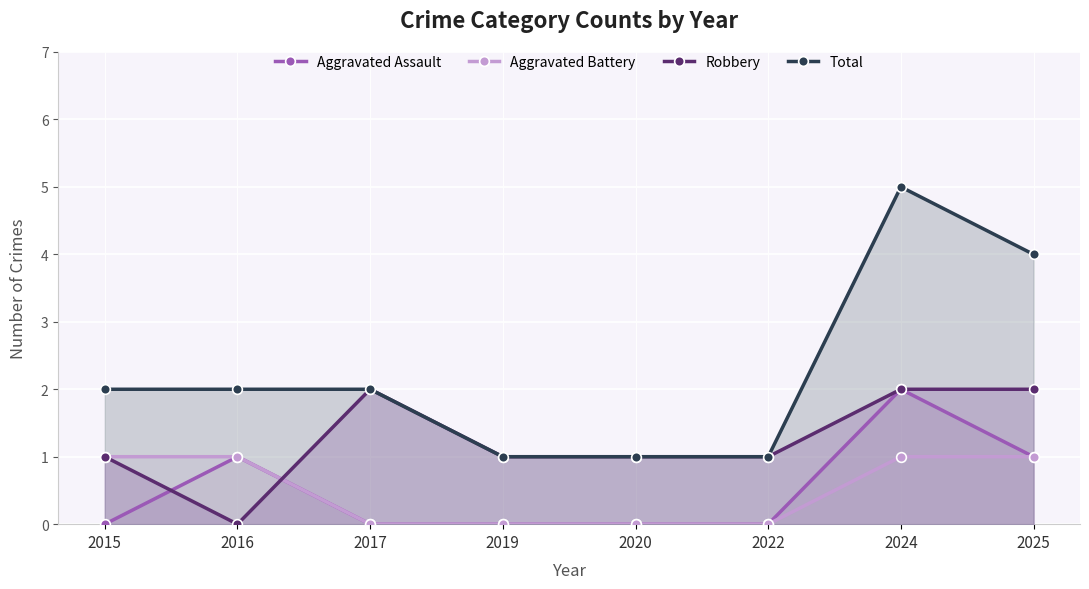

Is the value of Aggravated Assault at 2020 greater than the value of Total at 2015?

No